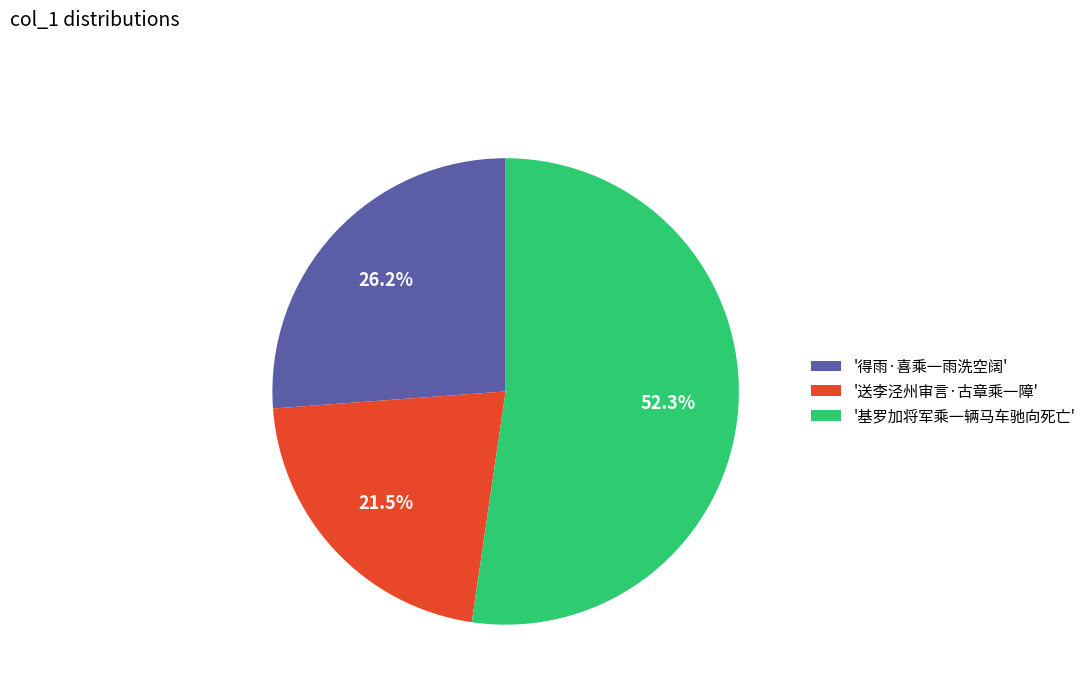

Count the number of slices in the pie.

3